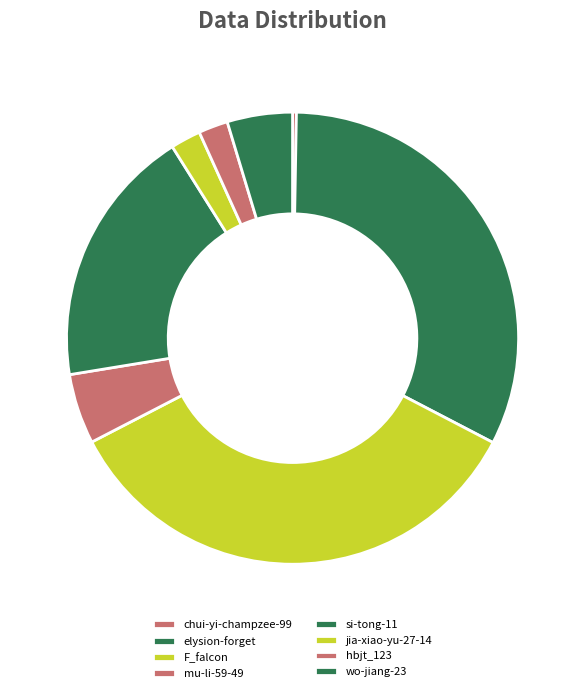

Rank the categories by value from highest to lowest.

F_falcon, elysion-forget, si-tong-11, mu-li-59-49, wo-jiang-23, jia-xiao-yu-27-14, hbjt_123, chui-yi-champzee-99